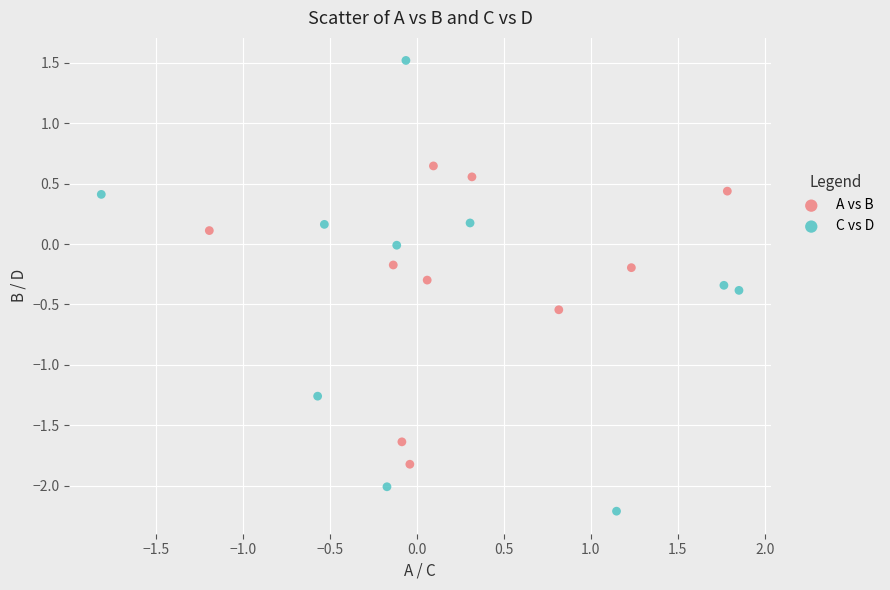

Which series reaches the minimum Y coordinate?

C vs D